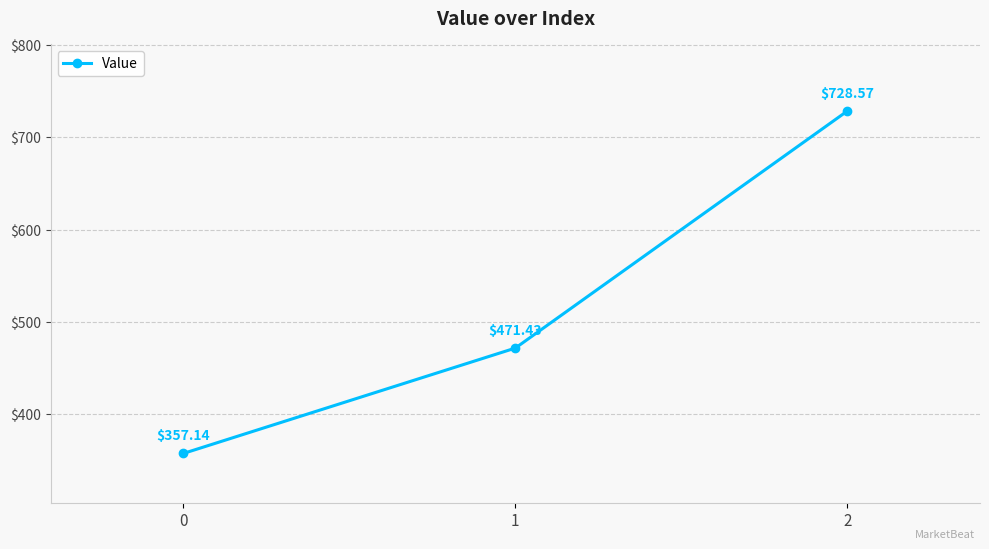

What is the change in value from 0 to 2?

+371.4